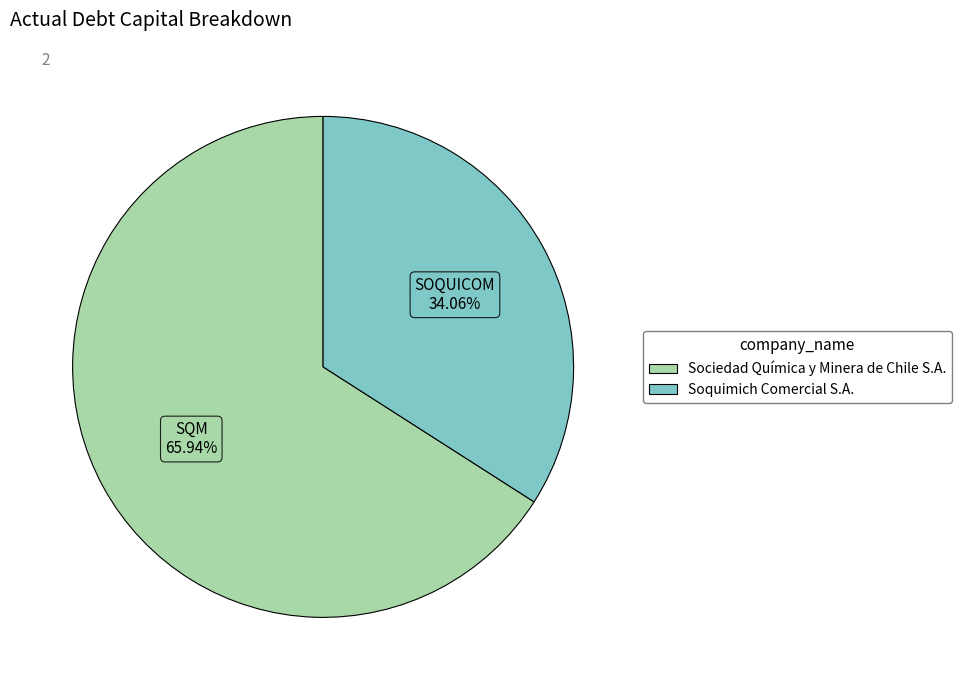

To the nearest percent, what is the difference between the Sociedad Química y Minera de Chile S.A. and Soquimich Comercial S.A. slice percentages?

32%